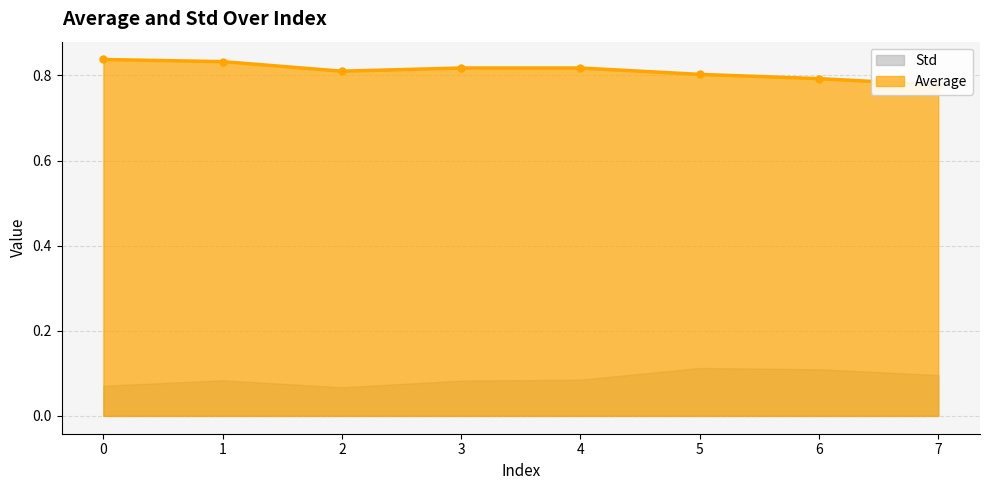

Read the value at 1.

0.8